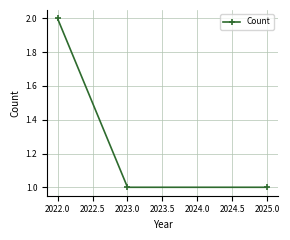

The value at 2022.0 is 2. True or false?

True